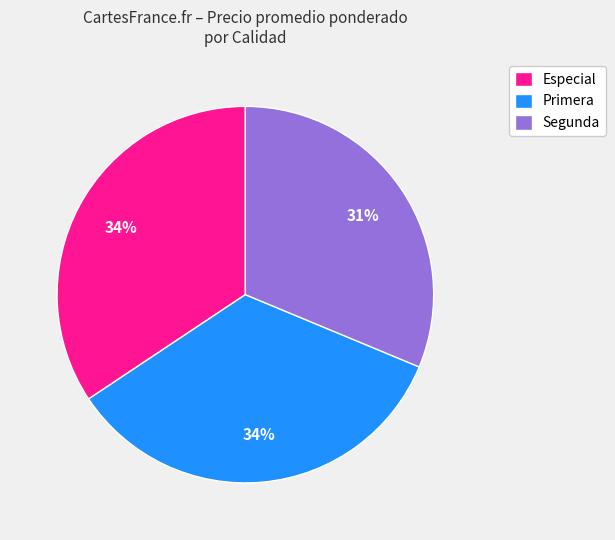

Which has a higher value, Segunda or Primera?

Primera